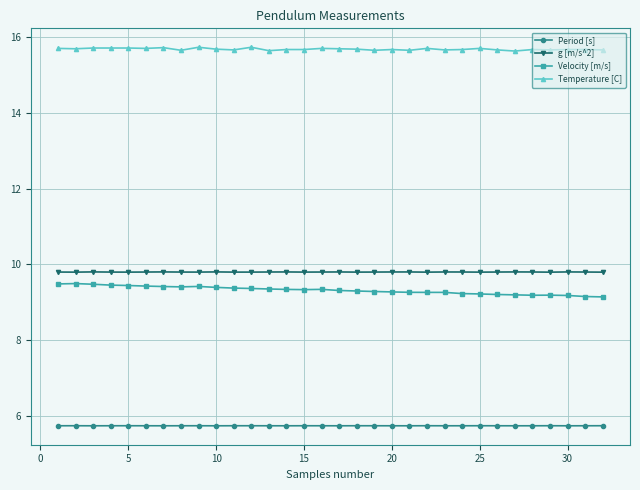

What is the lowest value of the g [m/s^2] series?

9.8